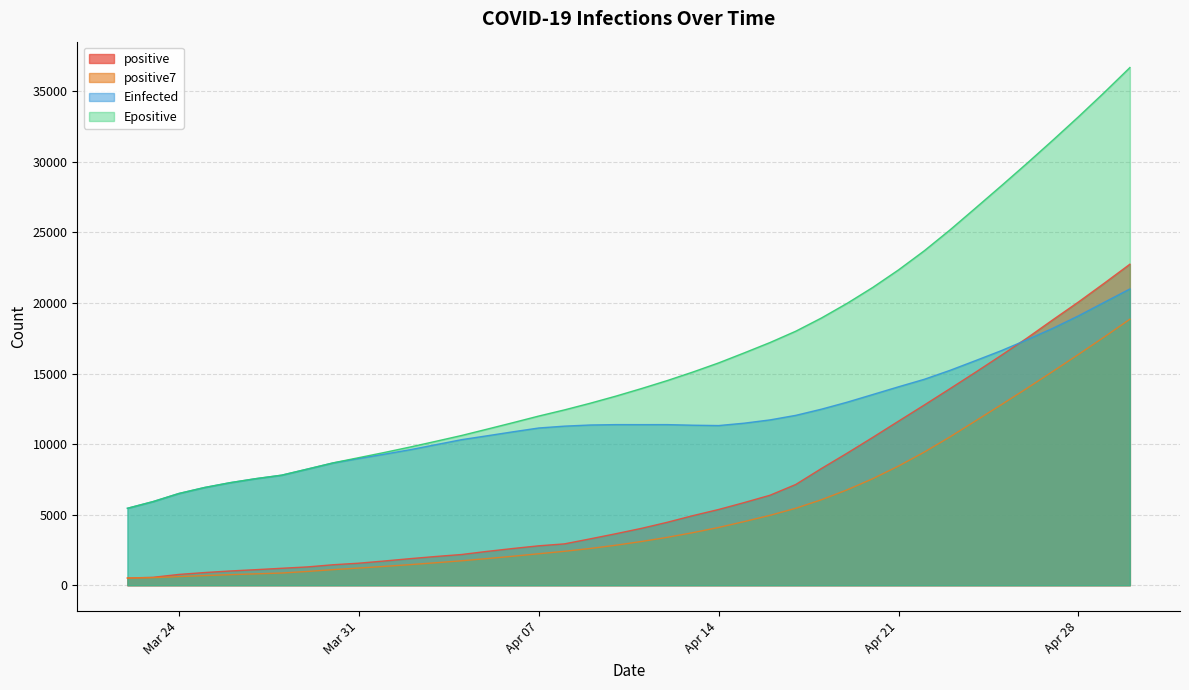

True or false: positive7 has more than 0 points higher than both neighbors.

False